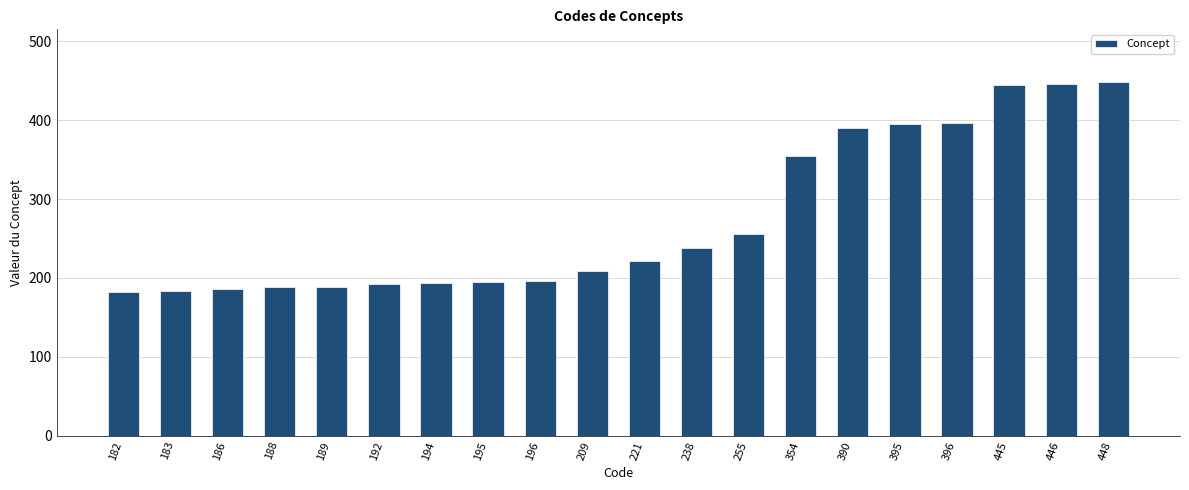

Between 209 and 192, which is larger?

209